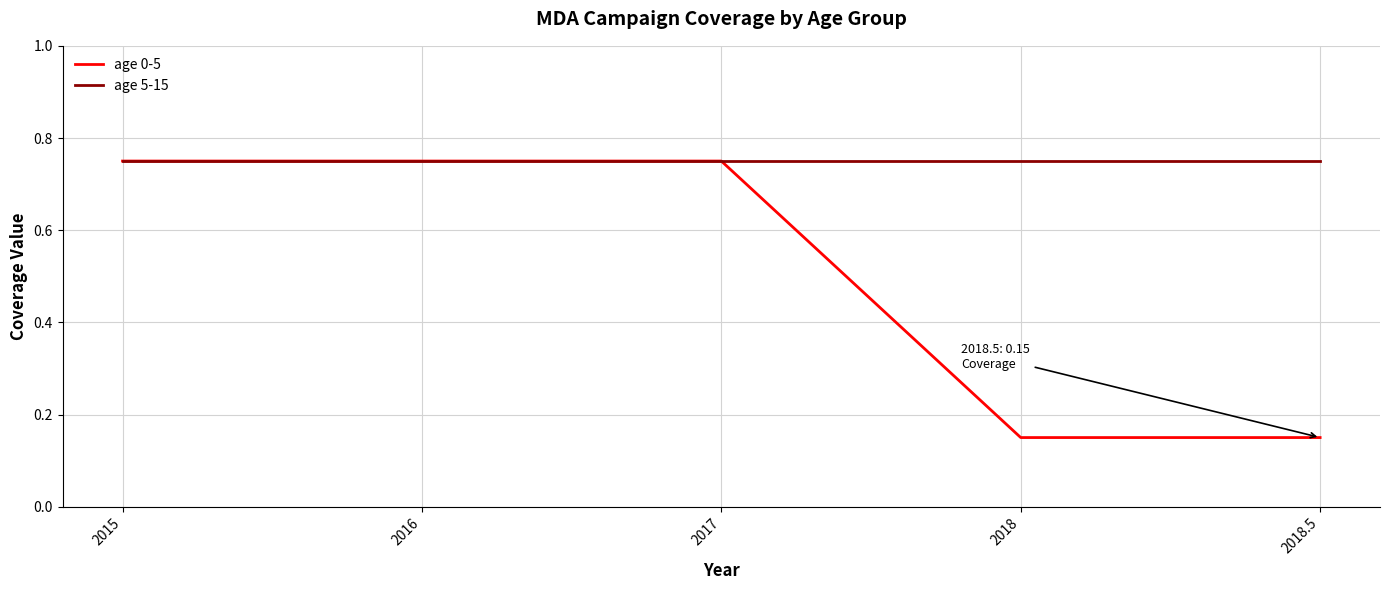

What is the total value across all series at 2017?

1.5